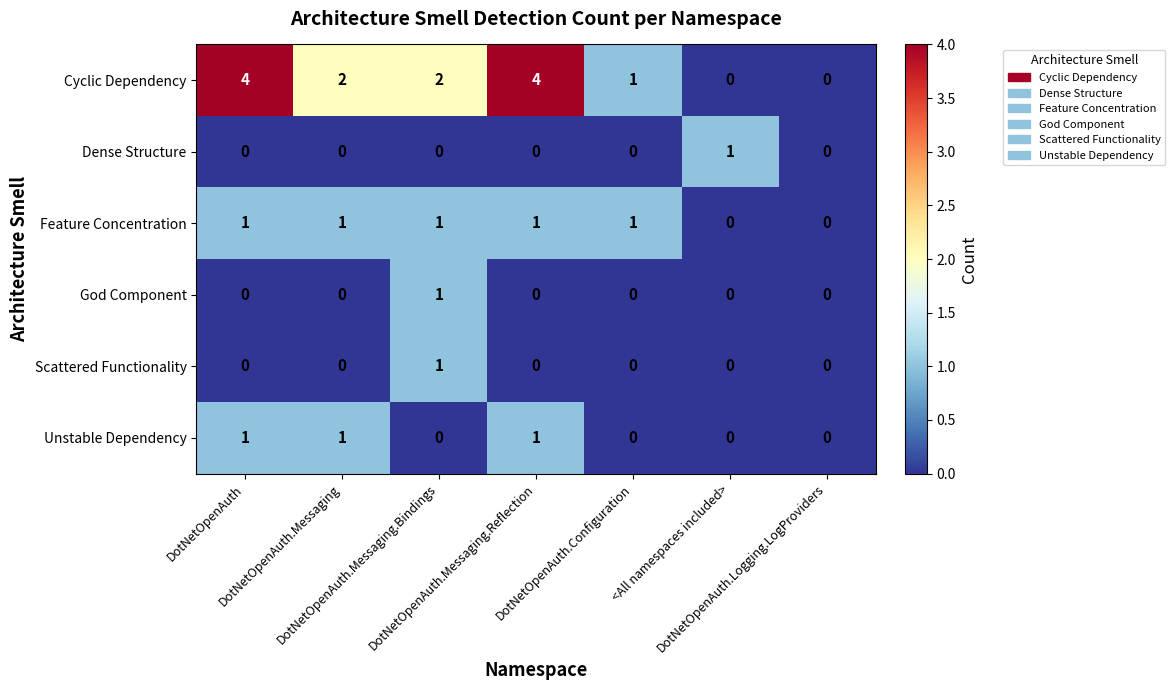

How many God Component values are between 0 and 1?

7